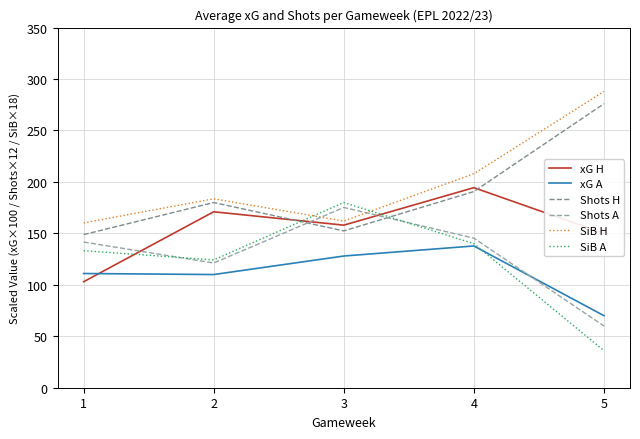

What is the difference between the highest and lowest values at 4?

70.2